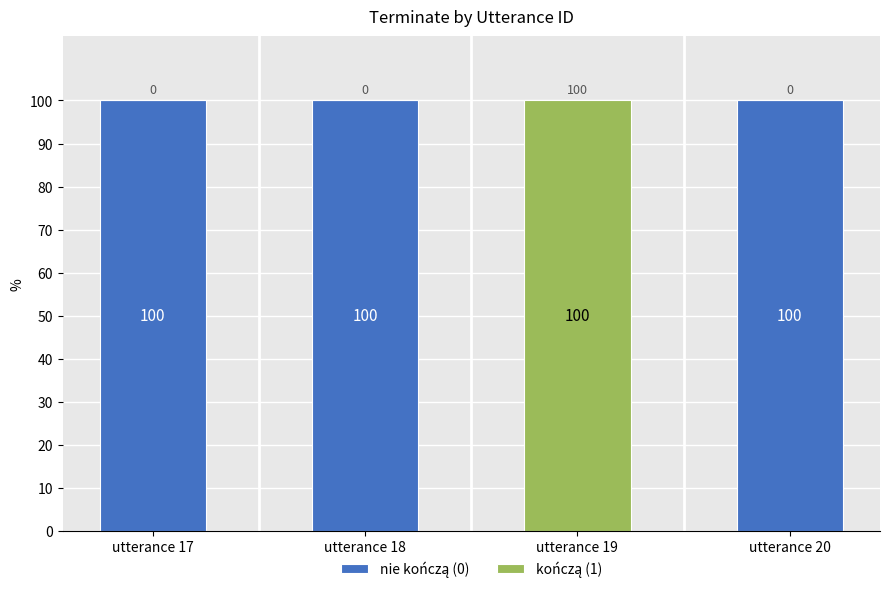

What is the value of the nie kończą (0) bar at the 2nd from the left?

1